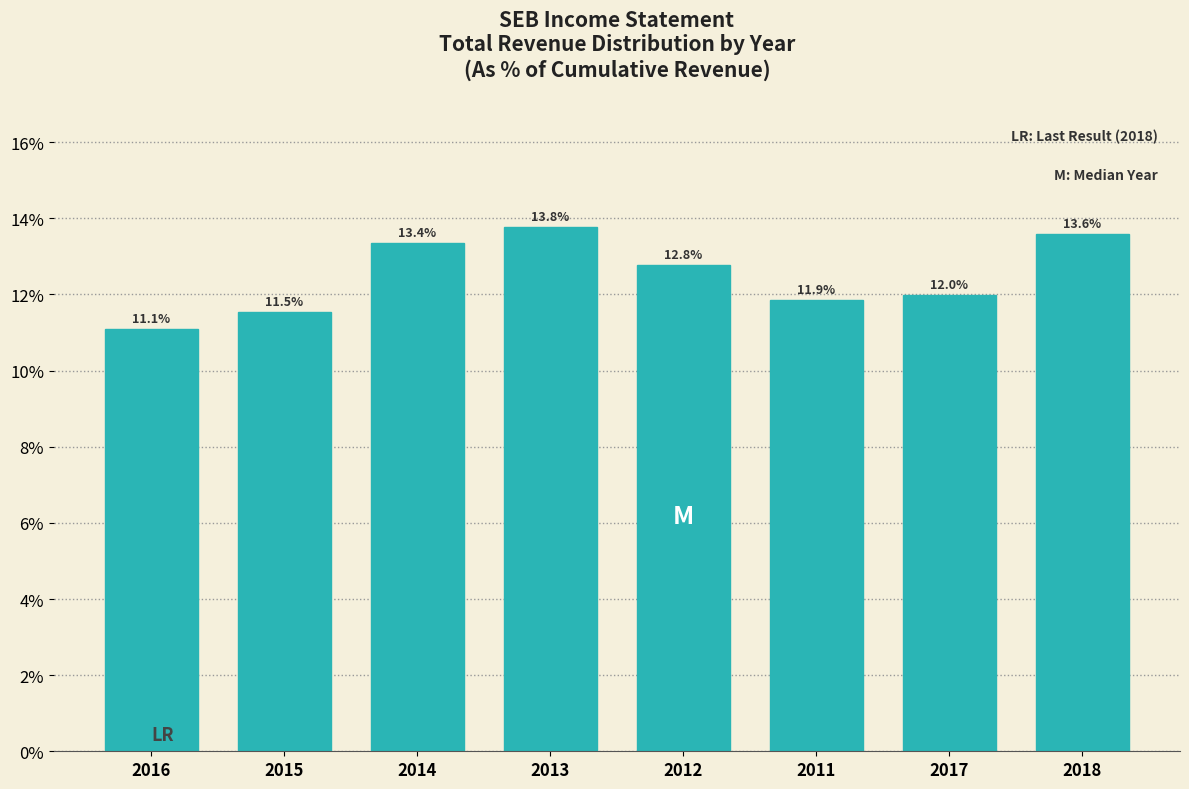

Reading left to right, transcribe all the data shown in this chart.

11.1	11.5	13.4	13.8	12.8	11.9	12.0	13.6